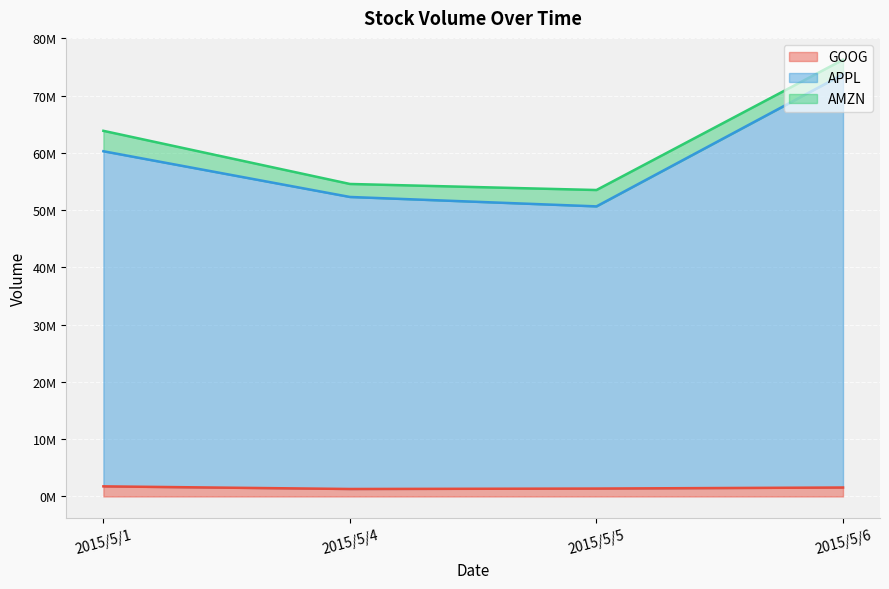

Between 2015/5/4 and 2015/5/5, which series saw the biggest shift?

APPL